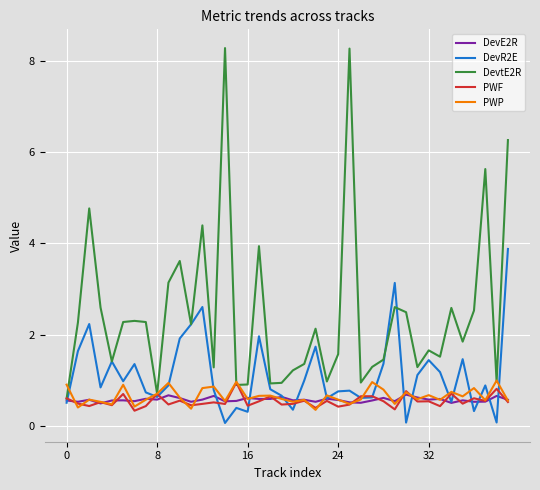

What is the lowest value of the DevE2R series?

0.5